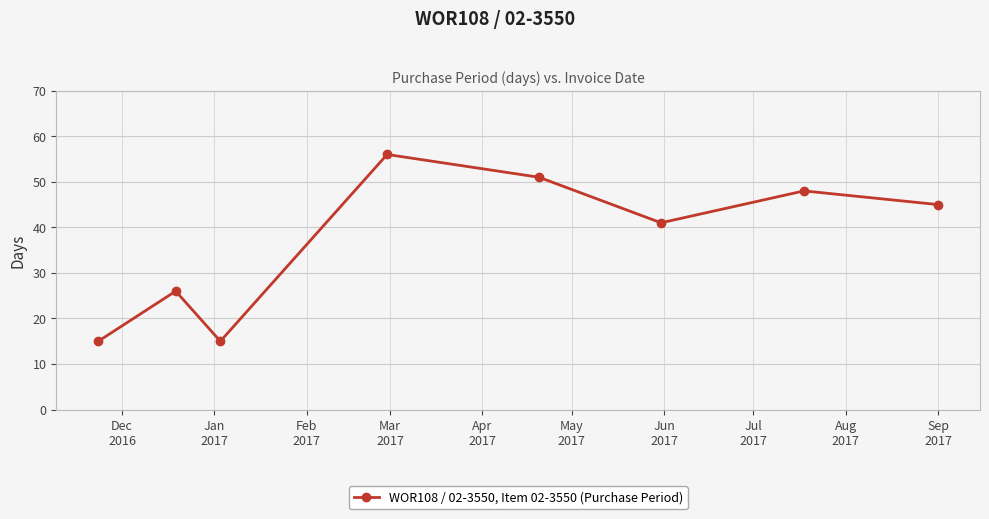

How many data points are less than 45?

4